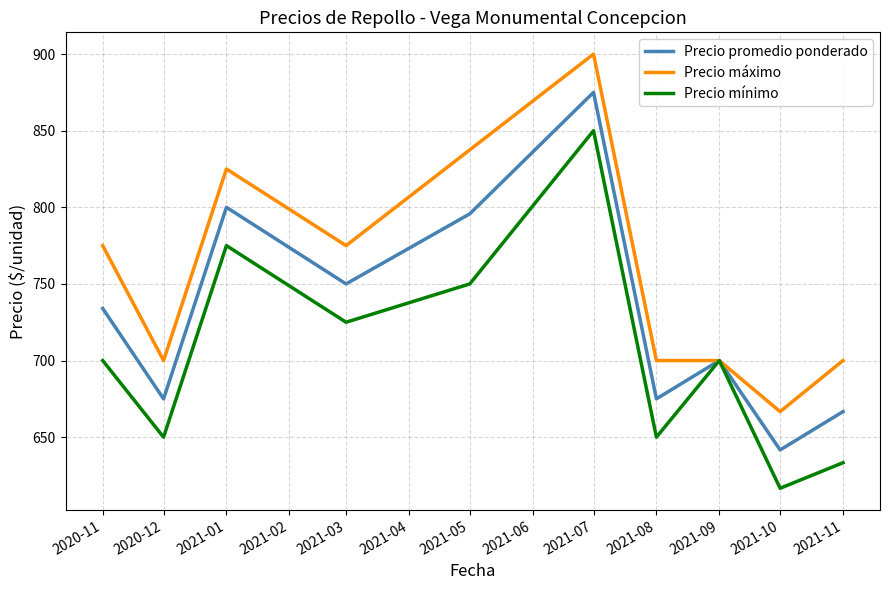

What position from the left is 2021-07?

6